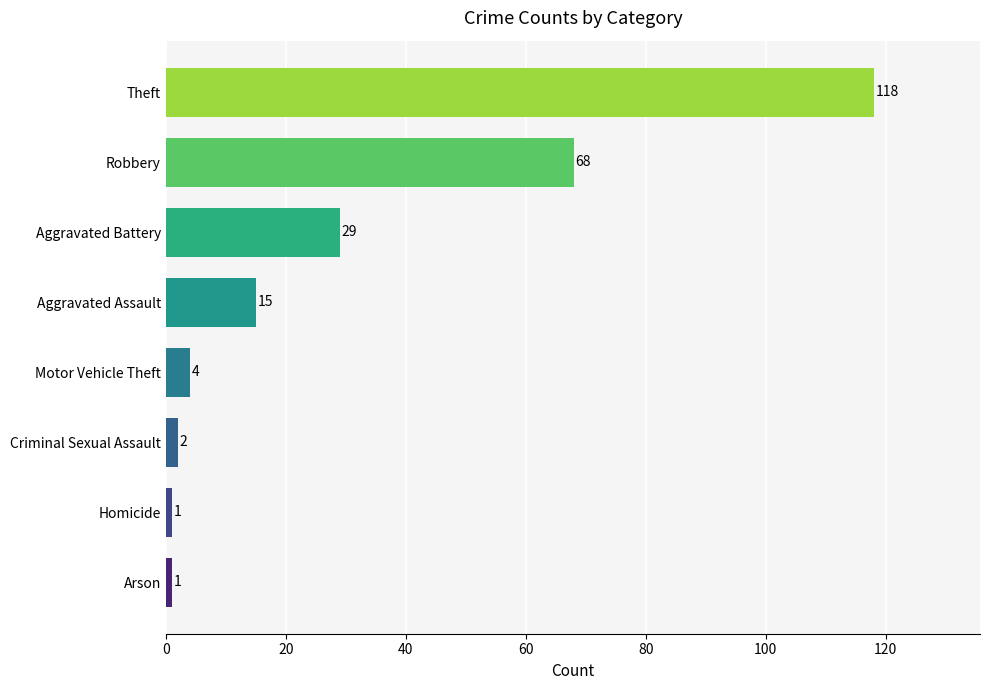

At which label is the value closest to 59?

Robbery